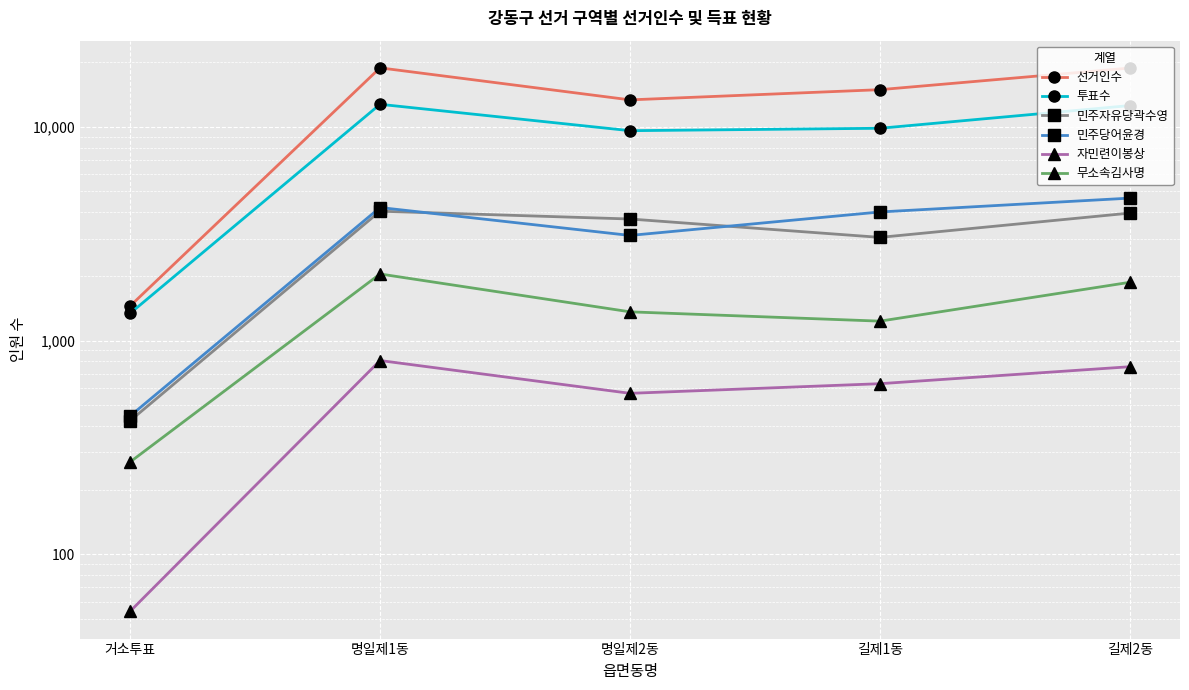

At which category is the sum across all series the highest?

명일제1동